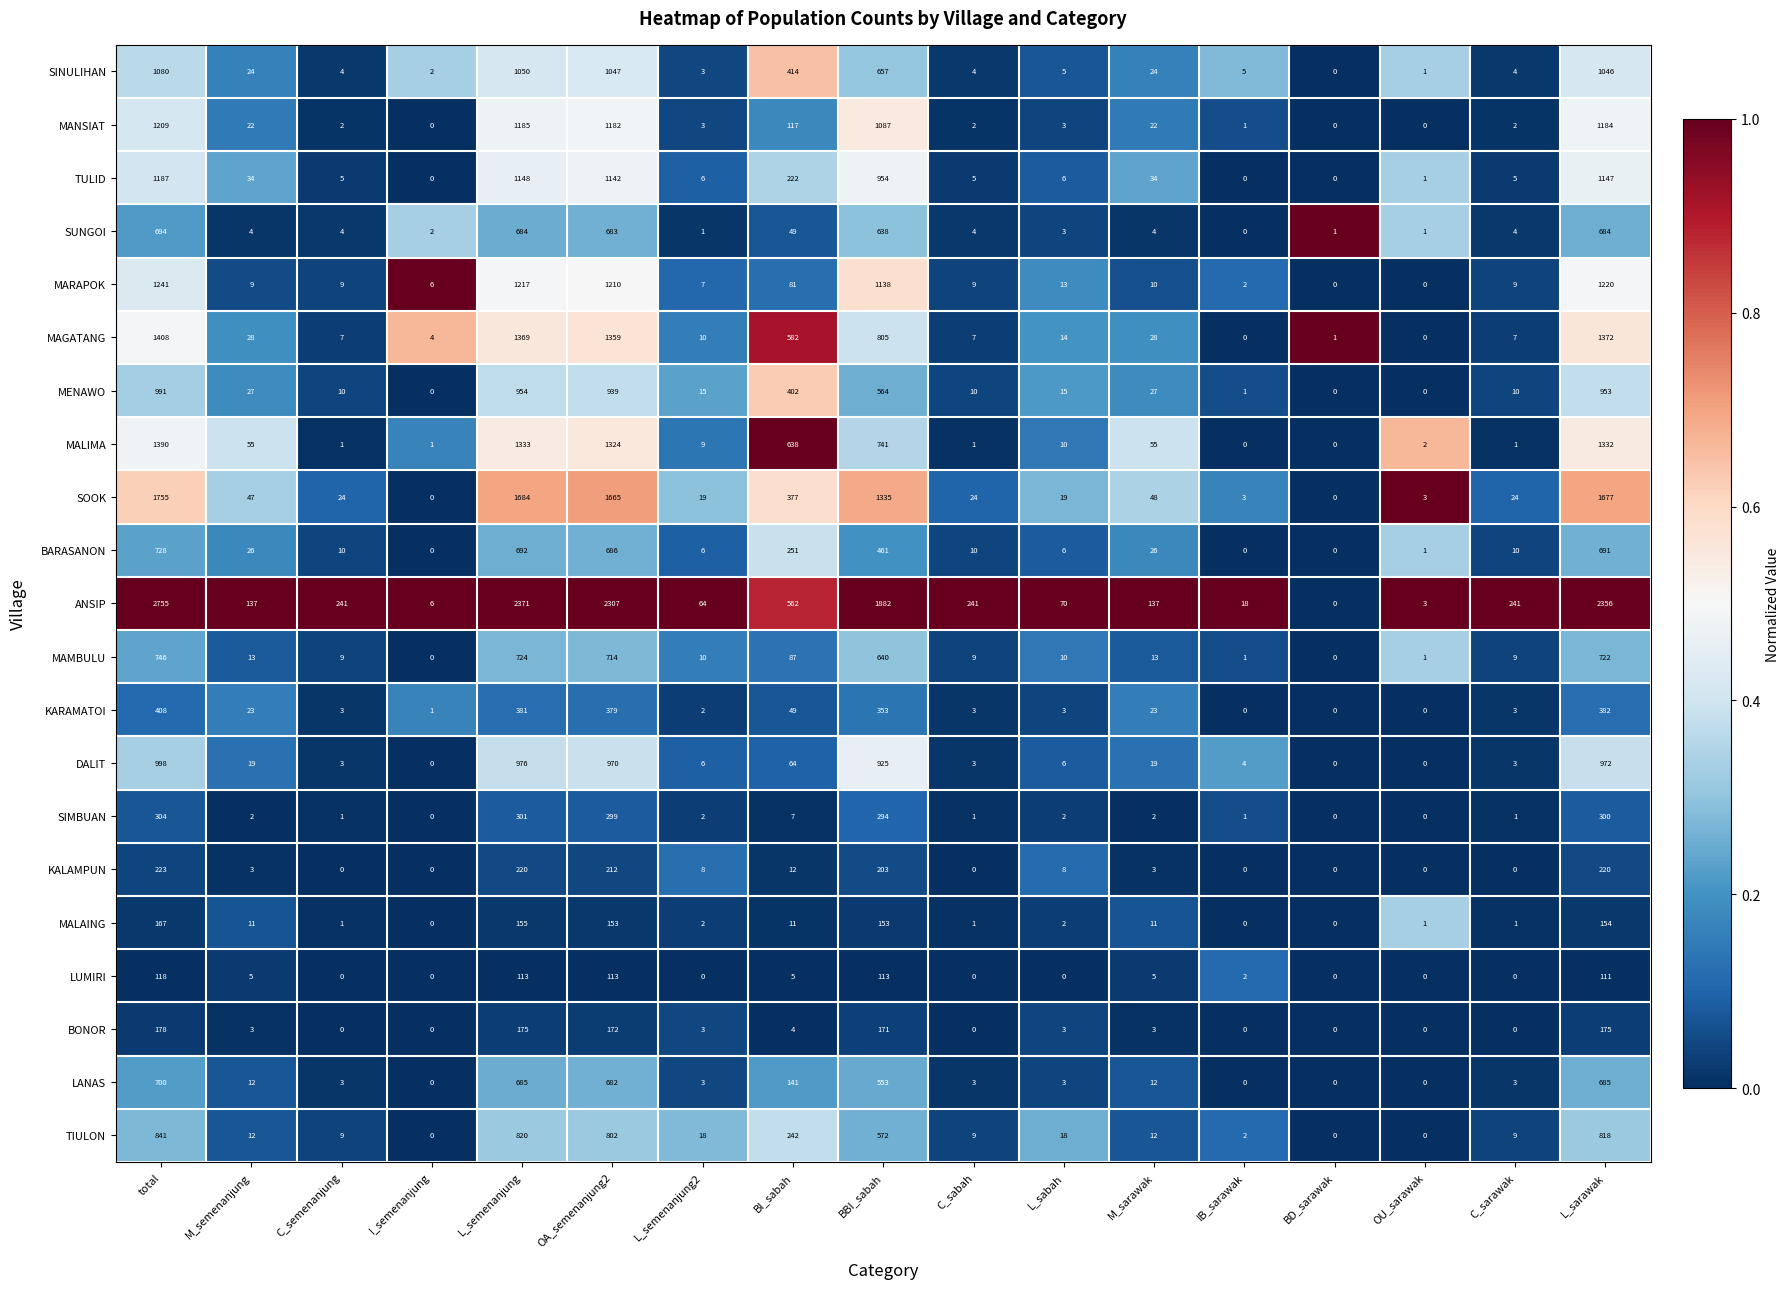

Which series has the largest total across all categories?

ANSIP